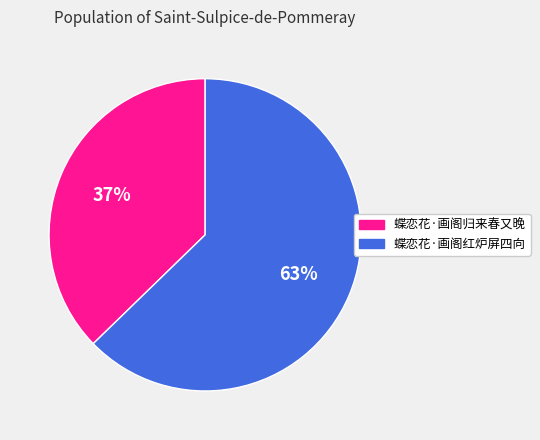

Which category has the biggest portion of the pie?

蝶恋花·画阁红炉屏四向